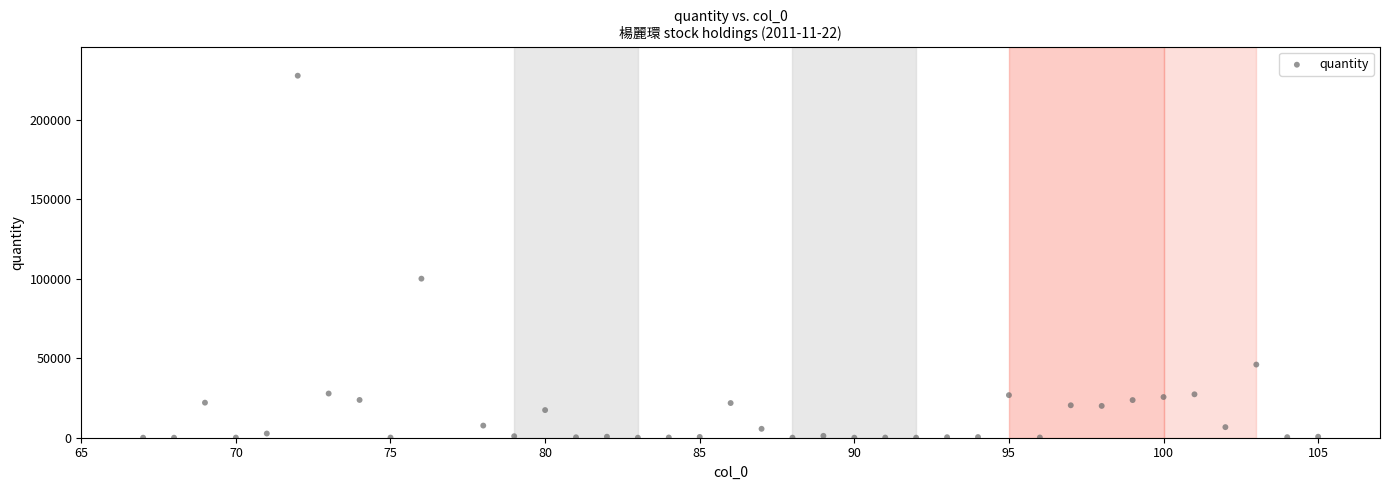

What is the range of Y values (max minus min)?

227585